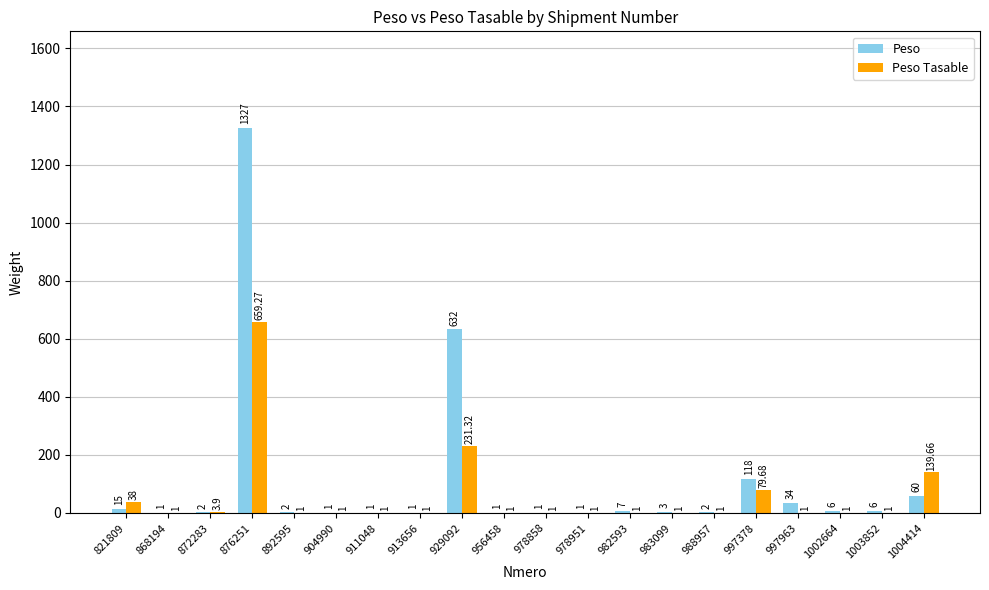

At which category is the sum across all series the highest?

876251